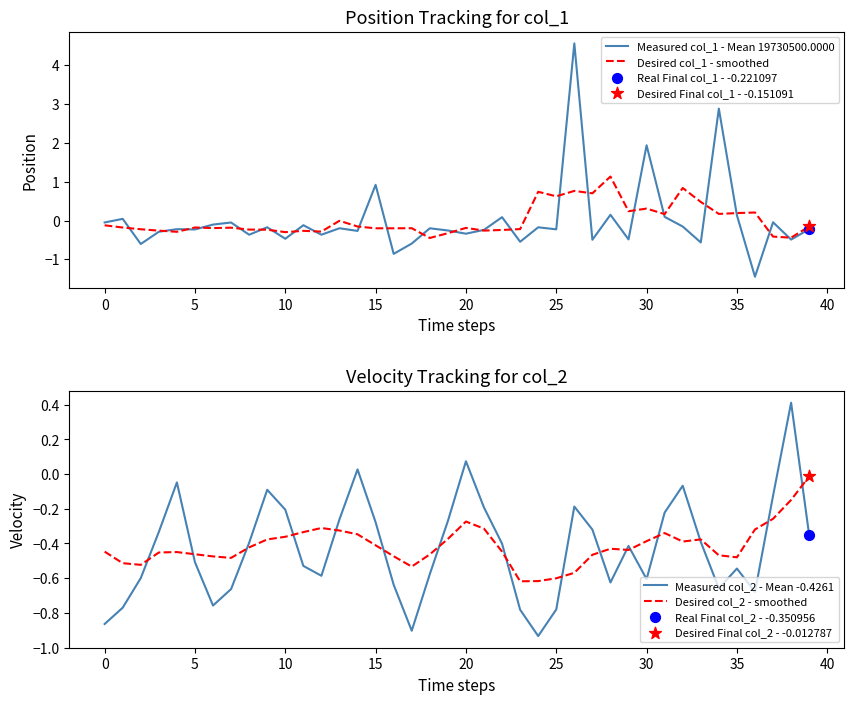

Which series reaches the minimum Y coordinate?

Measured col_1 - Mean 19730500.0000